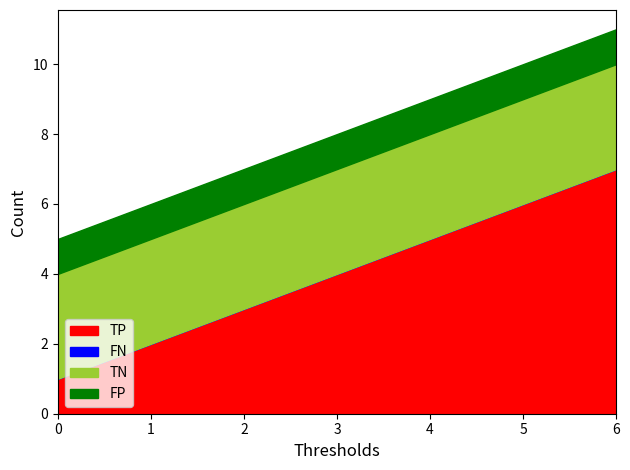

At which category is the sum across all series the highest?

6